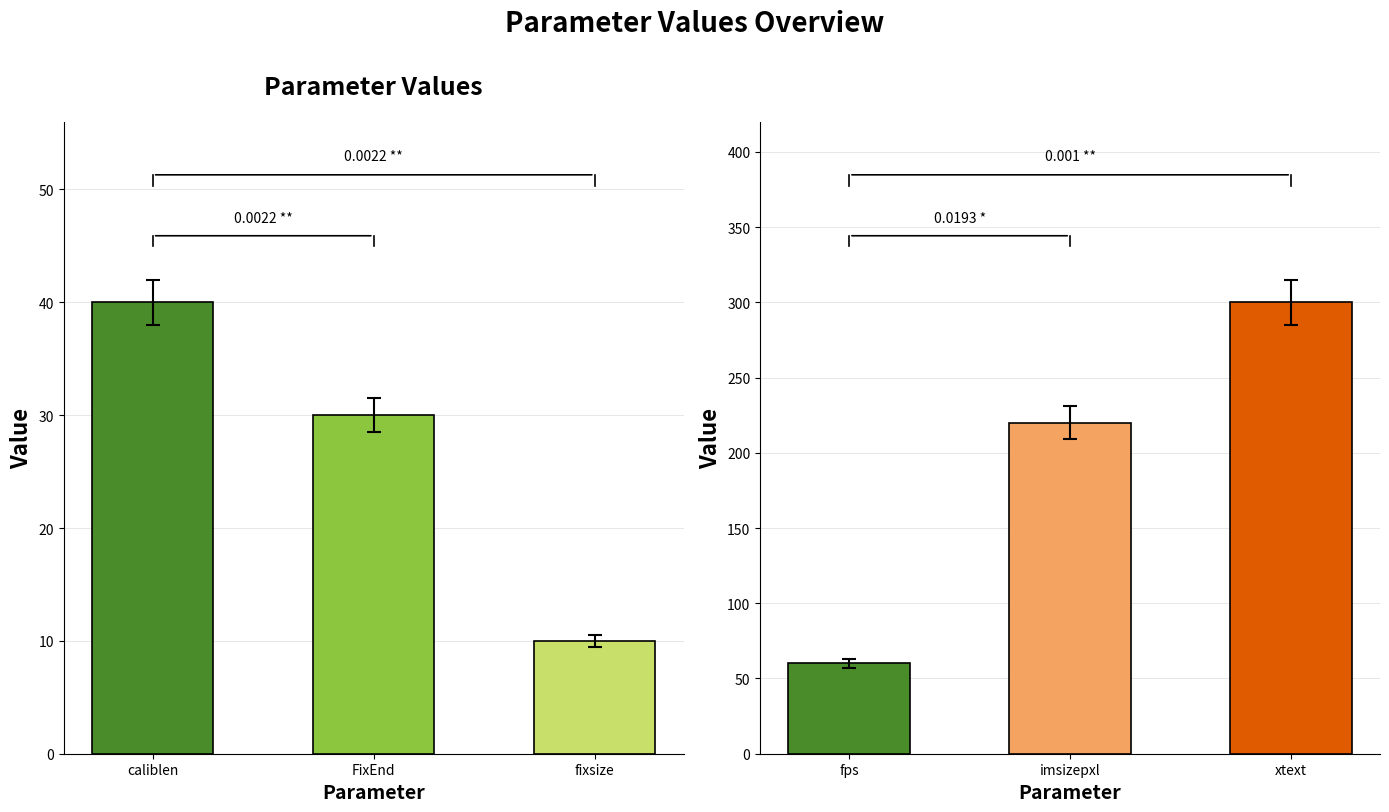

What is the greatest value displayed?

300